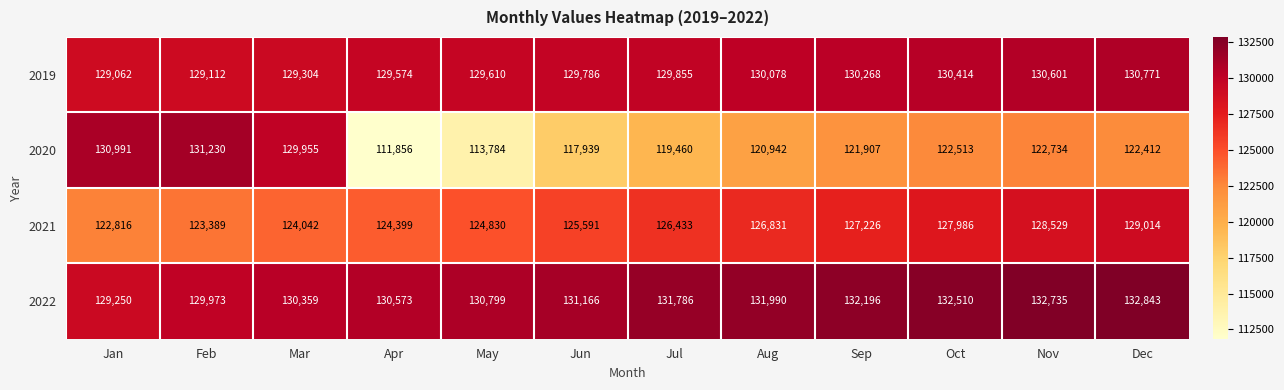

The 2021 series shows 129014 at Dec. True or false?

True